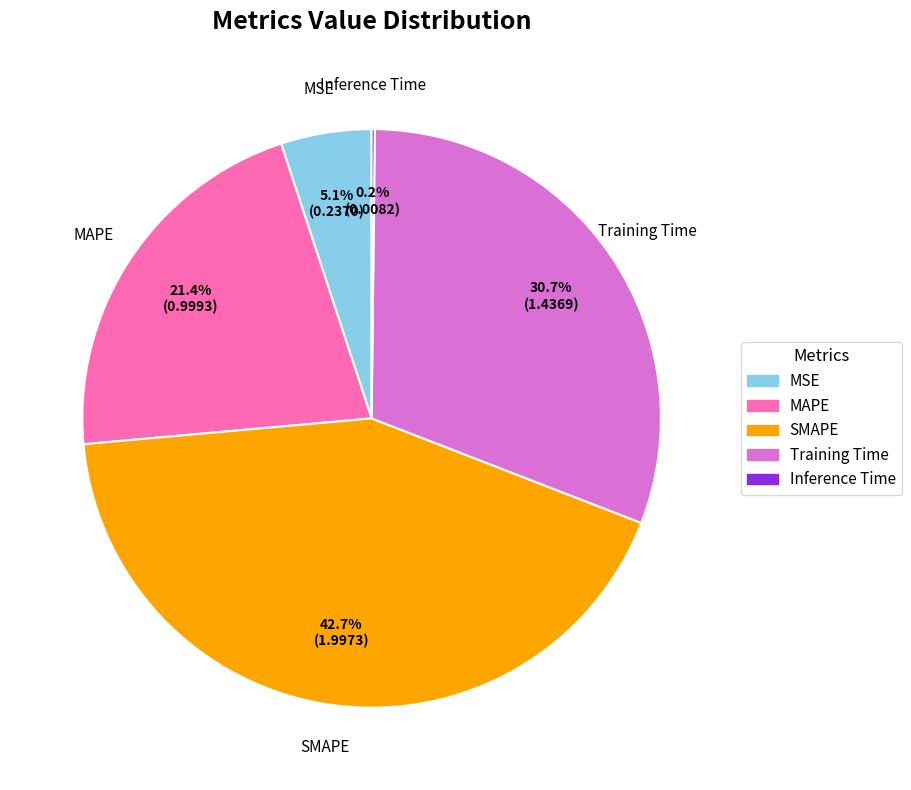

Is there any slice that represents more than half of the pie?

No